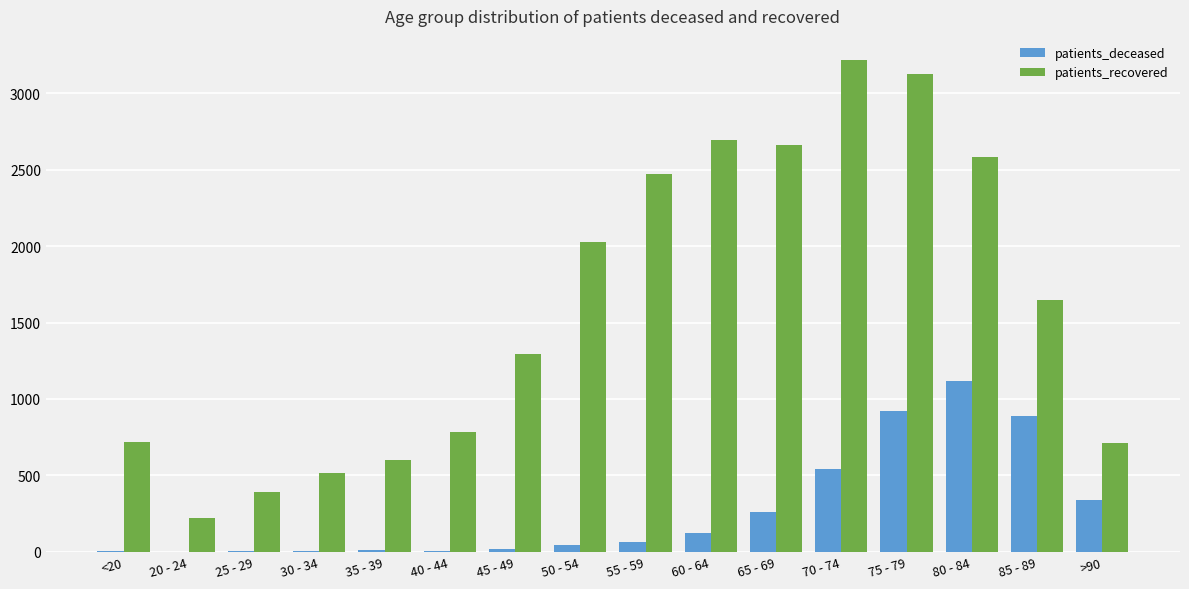

Between 35 - 39 and 80 - 84, which series saw the biggest shift?

patients_recovered